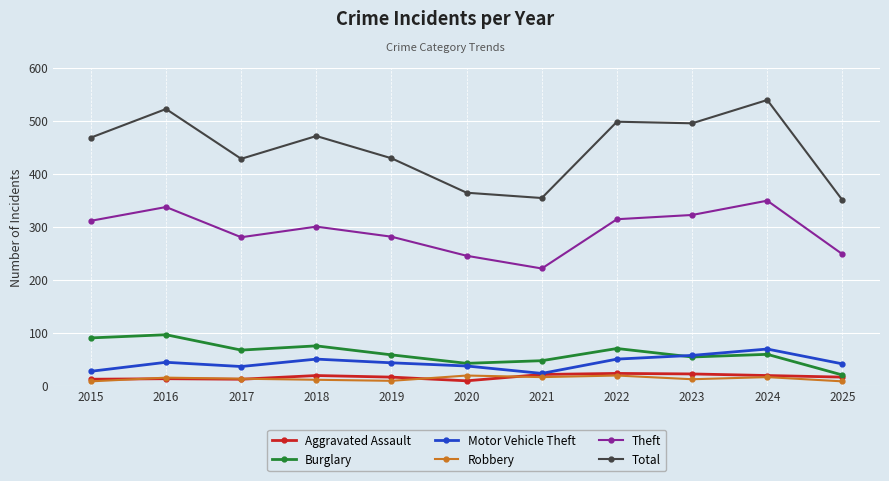

True or false: Total and Robbery intersect in this chart.

False